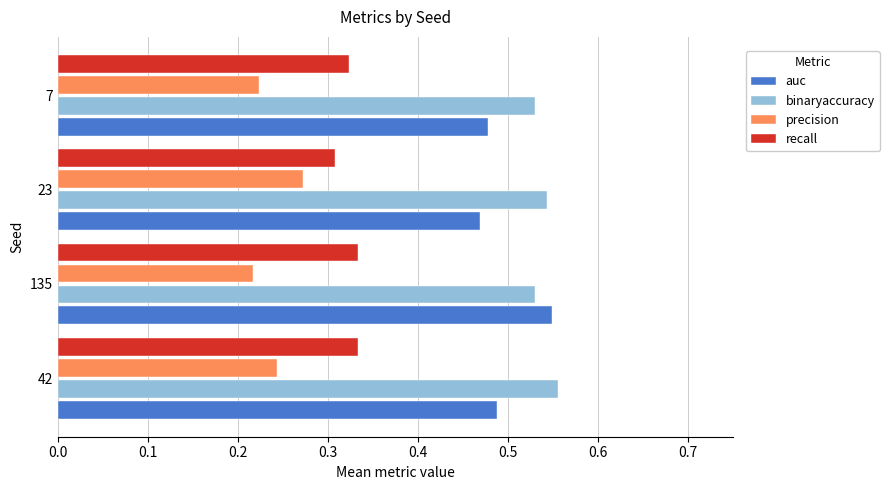

How many auc values are between 0 and 1?

4